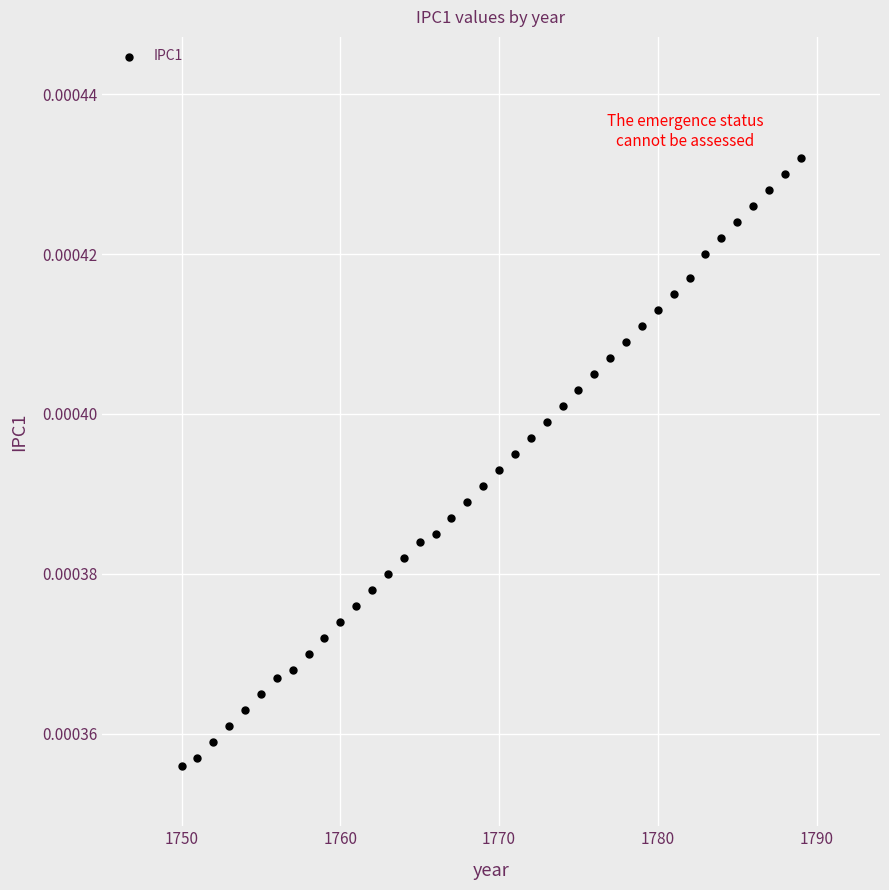

What is the range of X values (max minus min)?

39.0